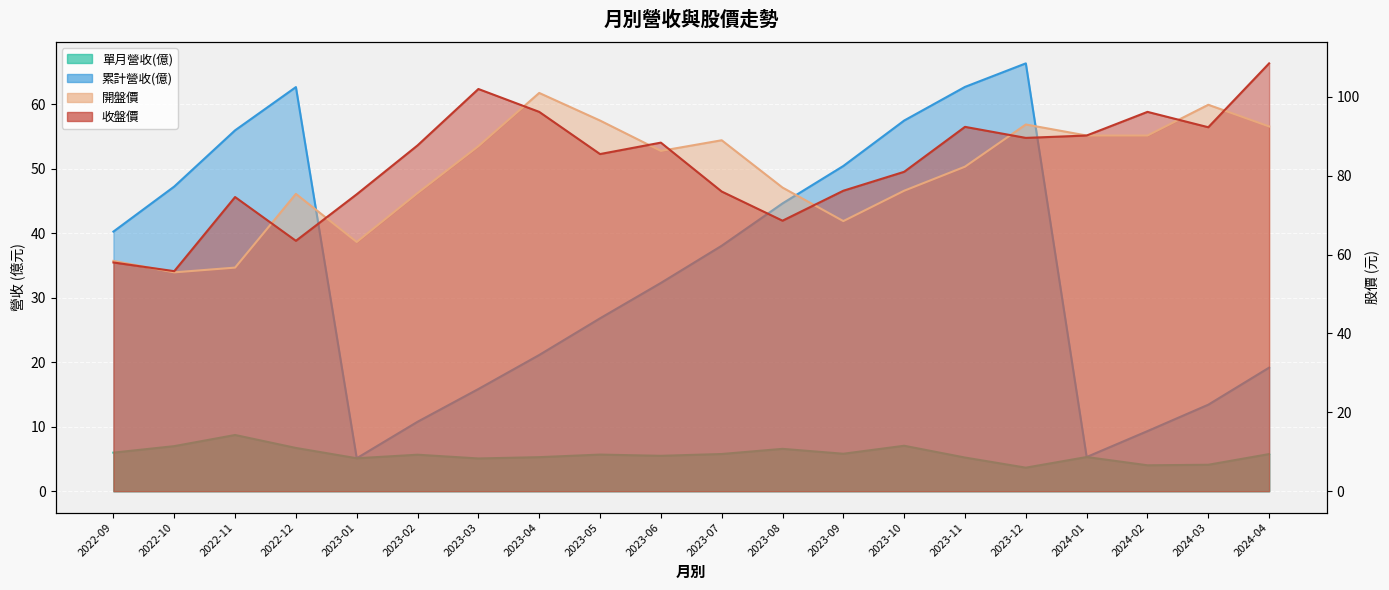

Where is the first local maximum for 開盤價?

2022-12